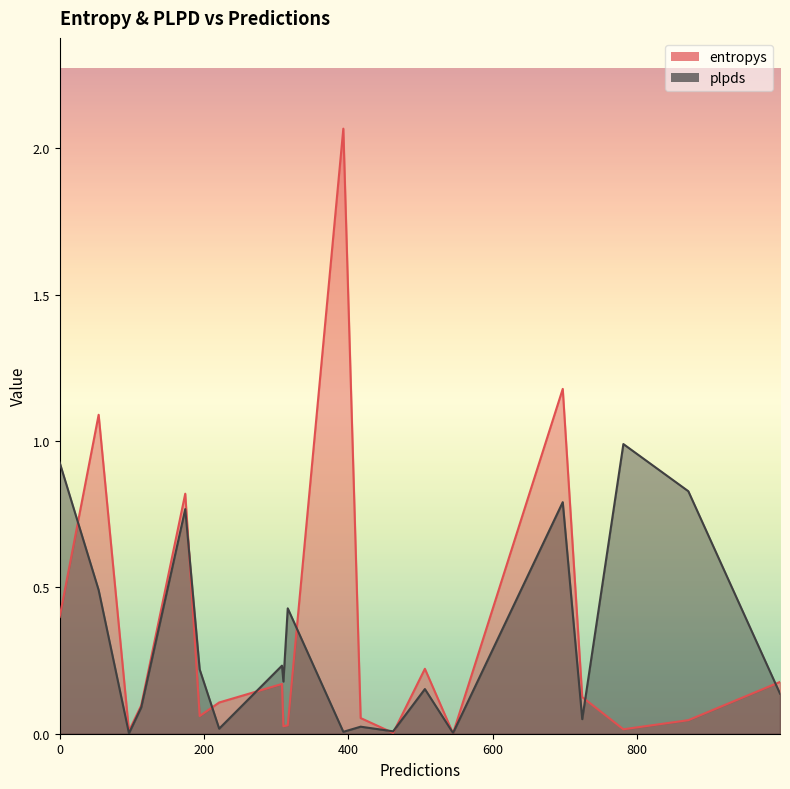

Which series has the largest range (max minus min)?

entropys